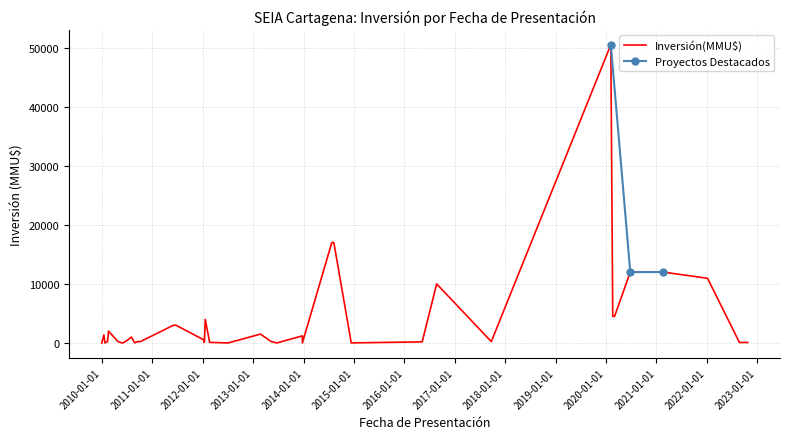

The chart shows a value of 10000 at 9. True or false?

True